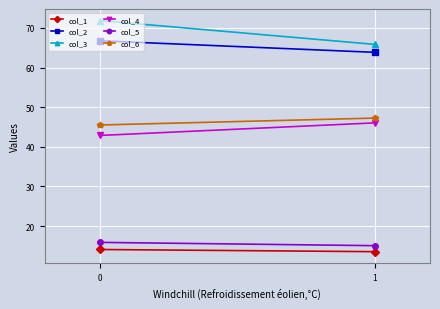

What is the average value of the col_4 series?

44.4